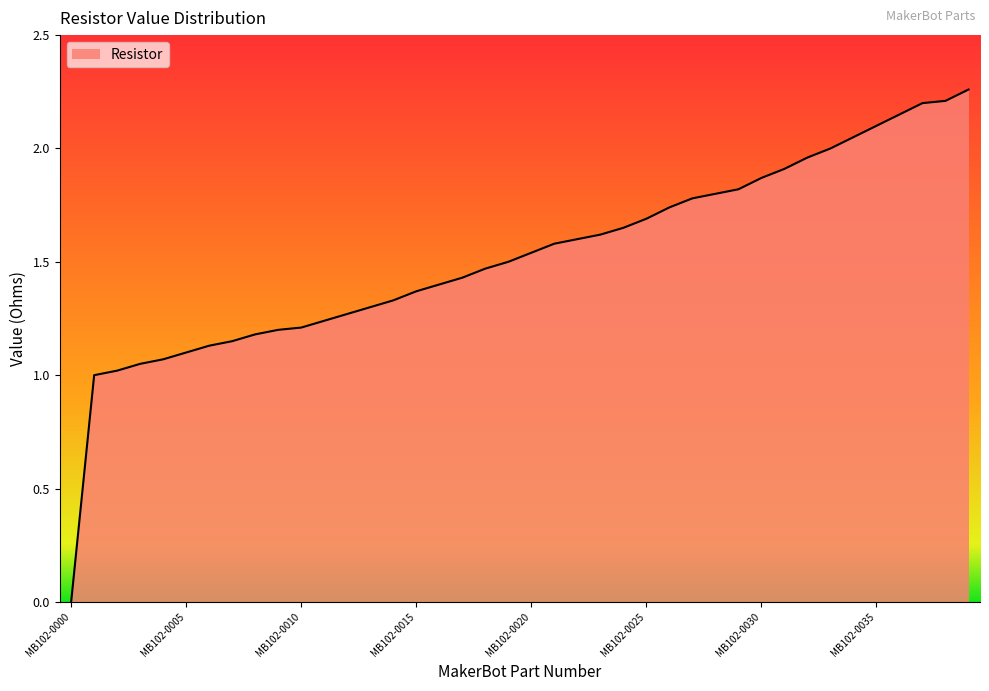

How many lines are shown in the chart?

1